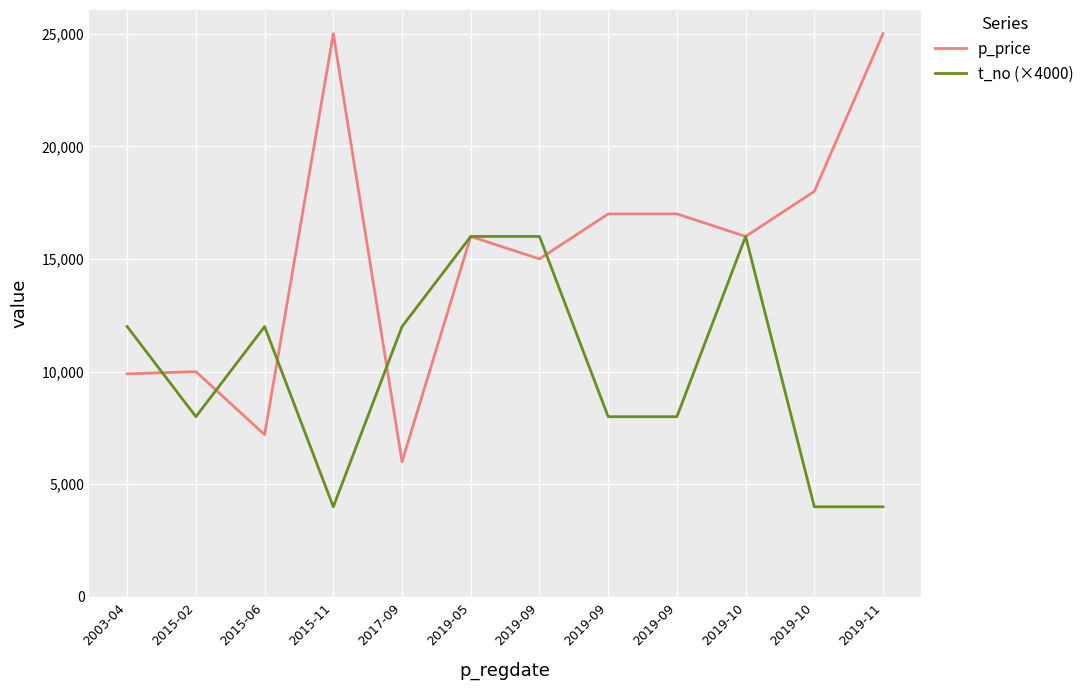

How many lines are shown in the chart?

2